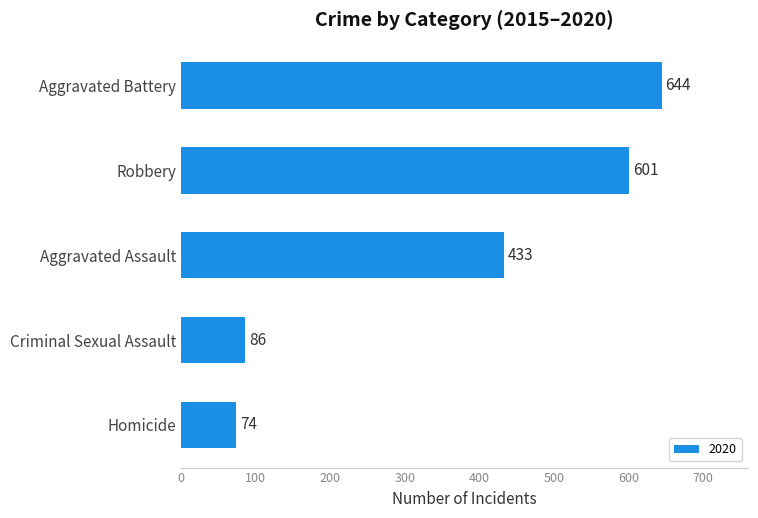

Reading bottom to top, list all the values displayed in this chart.

Homicide=74	Criminal Sexual Assault=86	Aggravated Assault=433	Robbery=601	Aggravated Battery=644